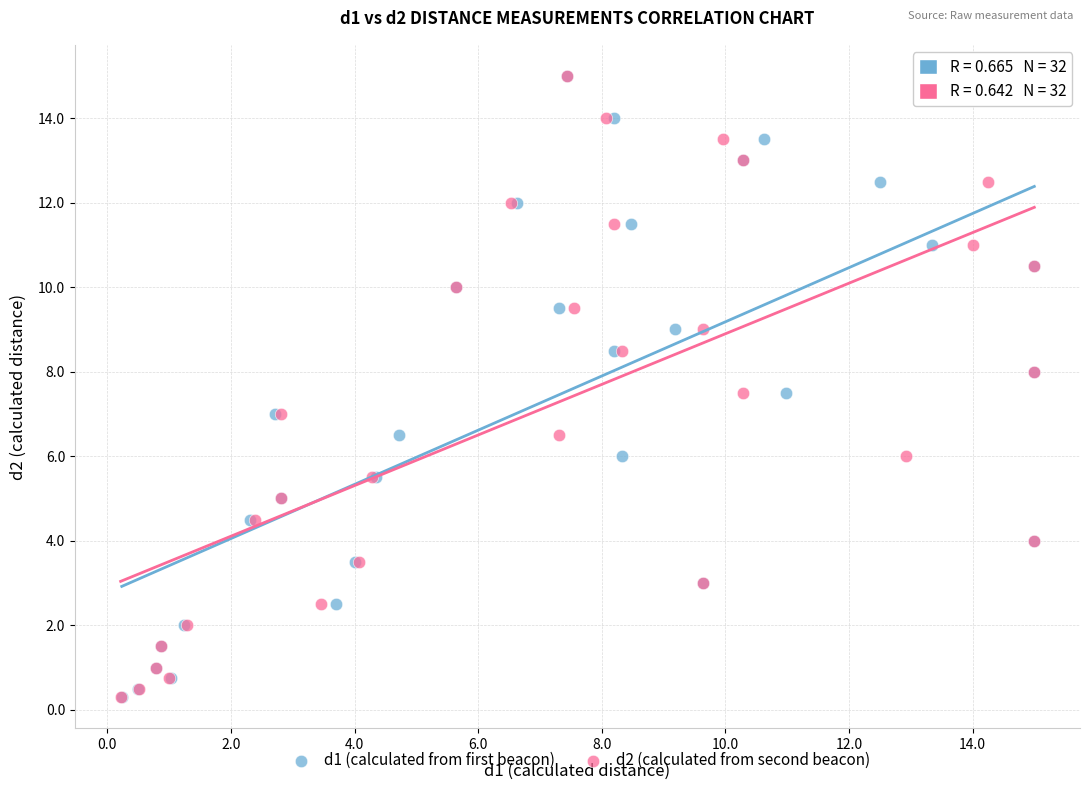

What are all the series names shown in the legend?

d1 (calculated from first beacon), d2 (calculated from second beacon)